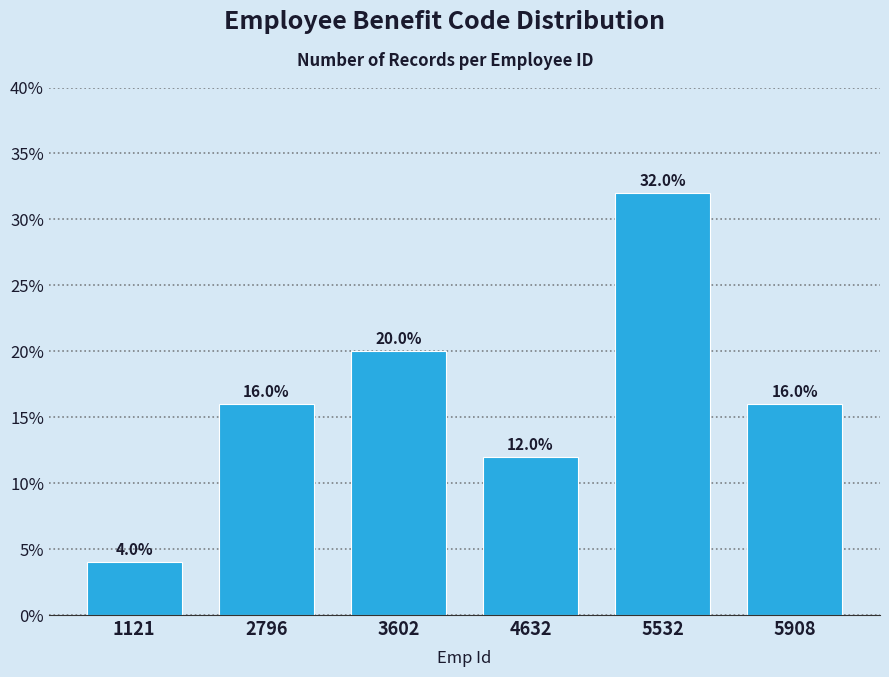

Reading left to right, transcribe all the data shown in this chart.

1121=4	2796=16	3602=20	4632=12	5532=32	5908=16